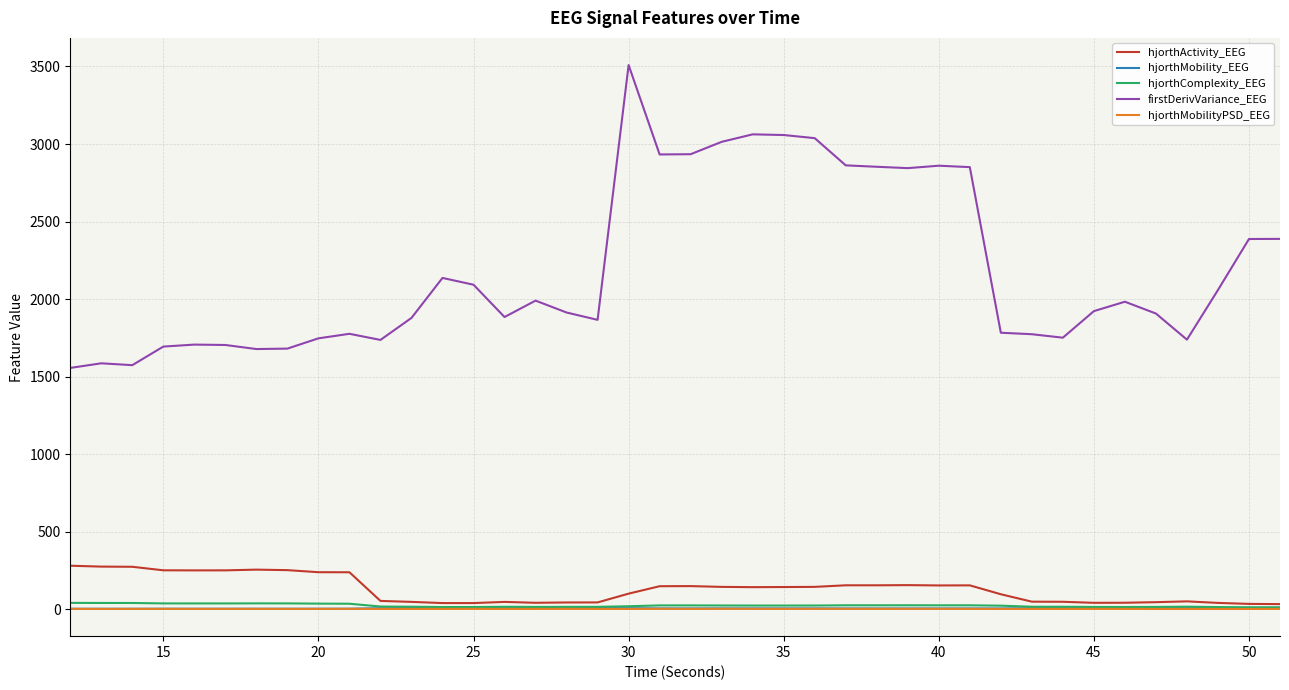

True or false: hjorthActivity_EEG and firstDerivVariance_EEG intersect in this chart.

False